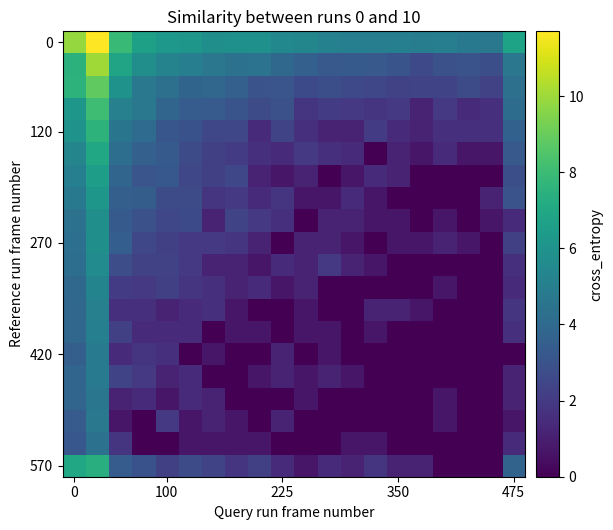

What is the maximum value shown in the chart?

11.7